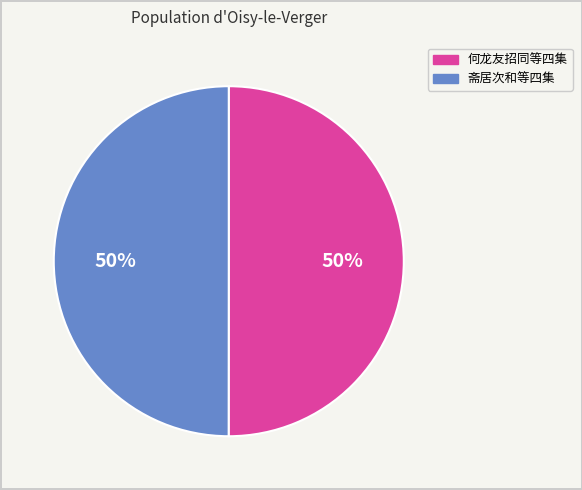

To the nearest percent, what percentage of the pie is 斋居次和等四集?

50%